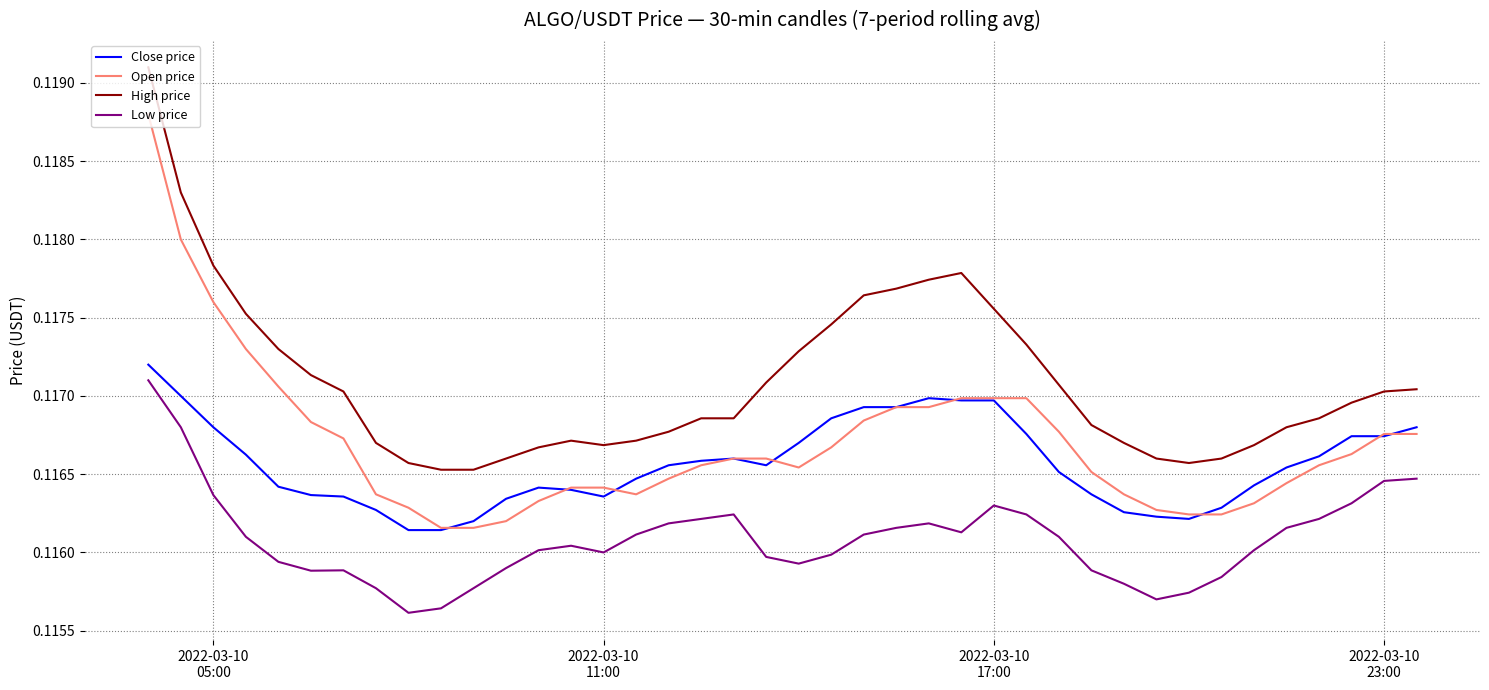

Which series has the widest spread of values?

Open price